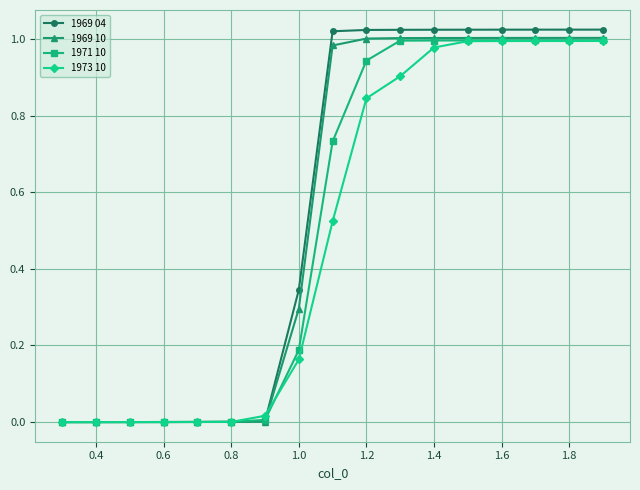

Which series has the largest range (max minus min)?

1969 04